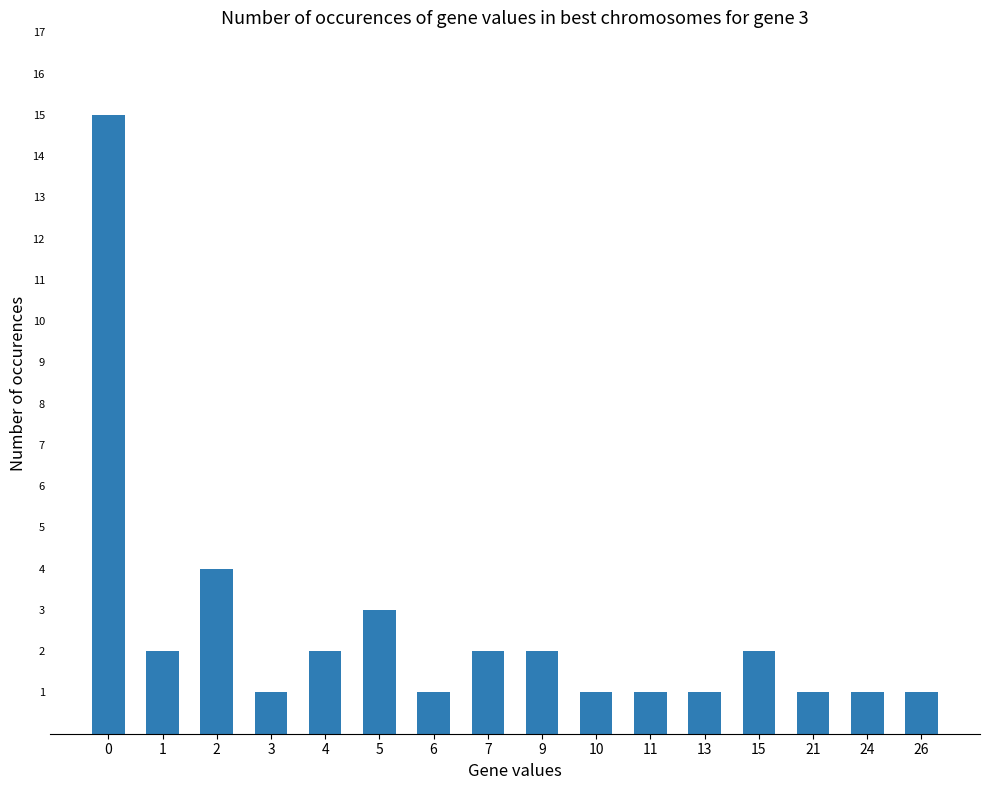

What is the change in value from 0 to 11?

-14